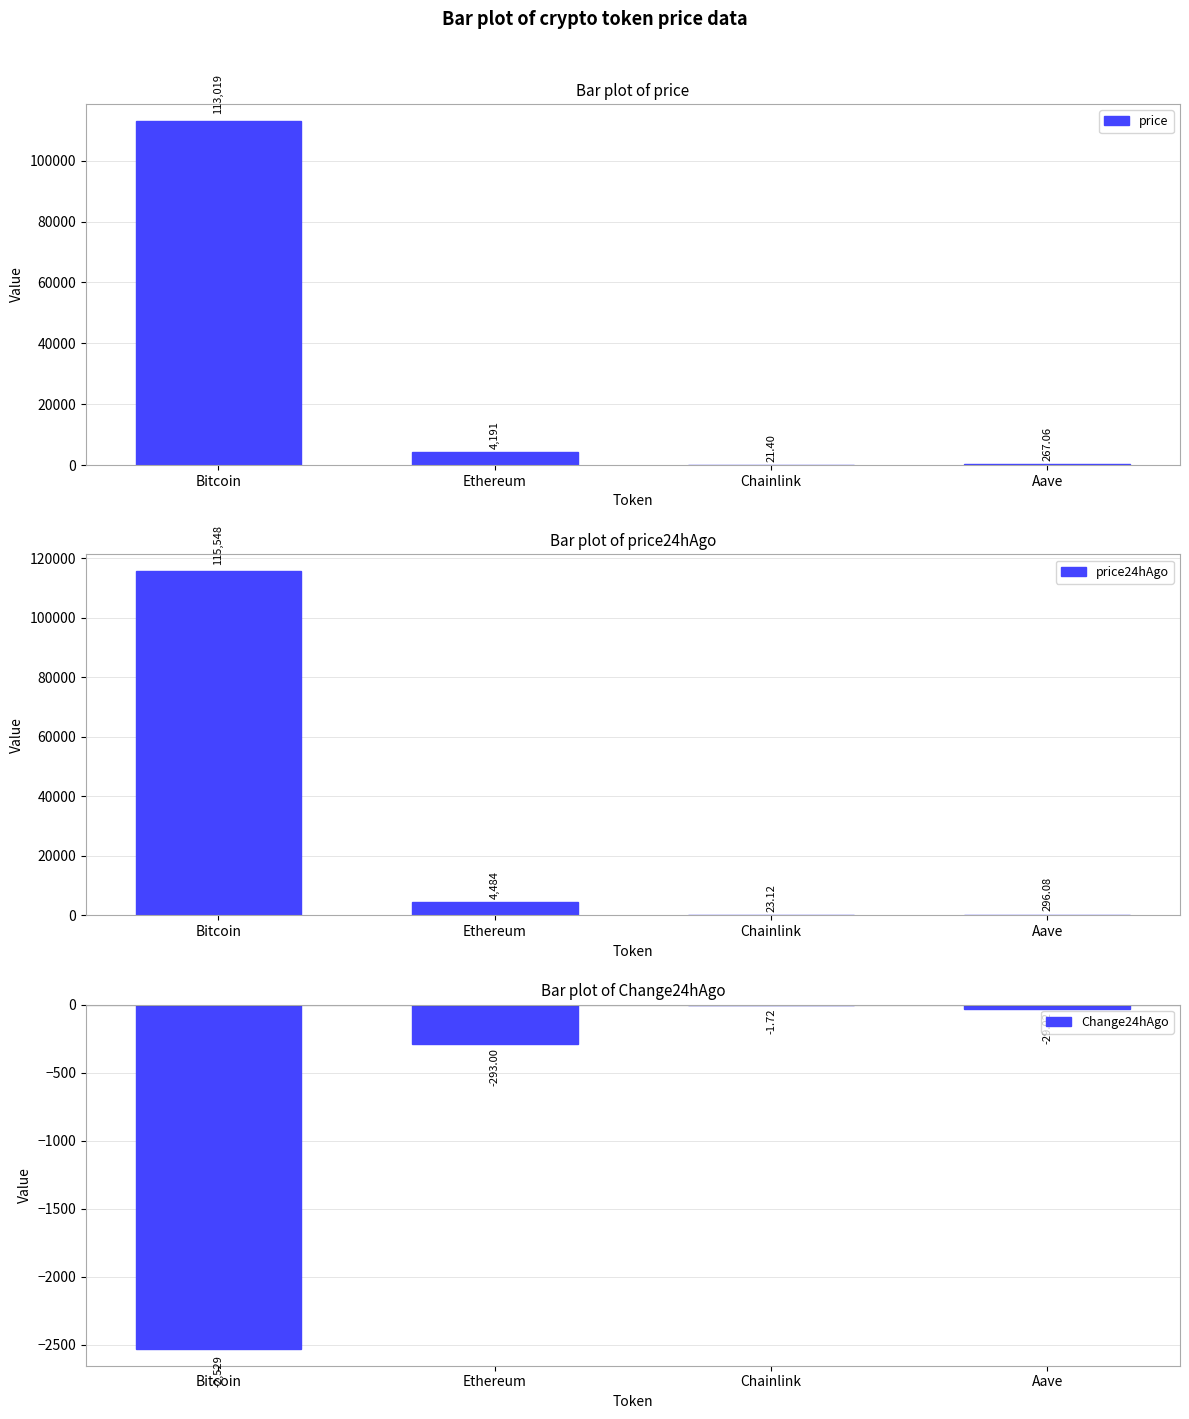

At how many categories does at least one series exceed 66271?

1